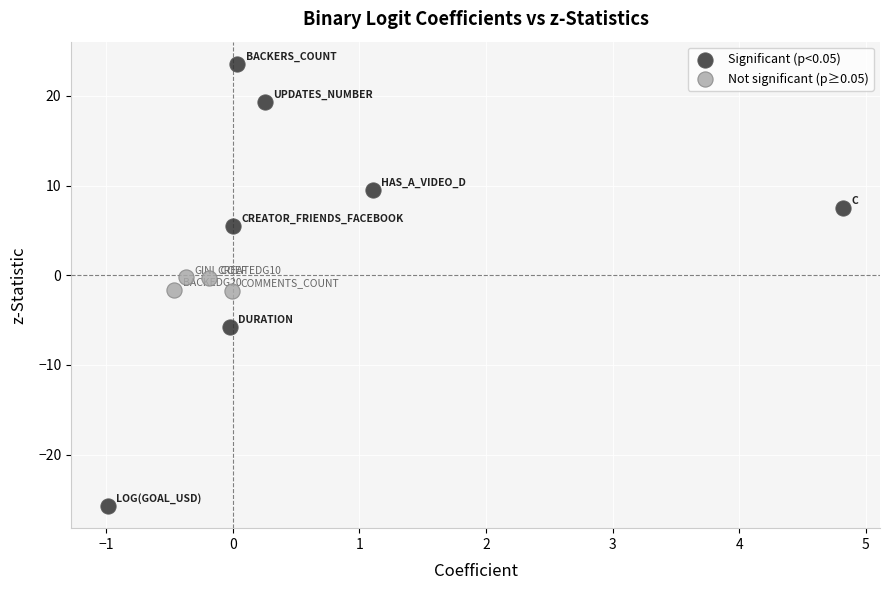

What are all the series names shown in the legend?

Significant (p<0.05), Not significant (p≥0.05)